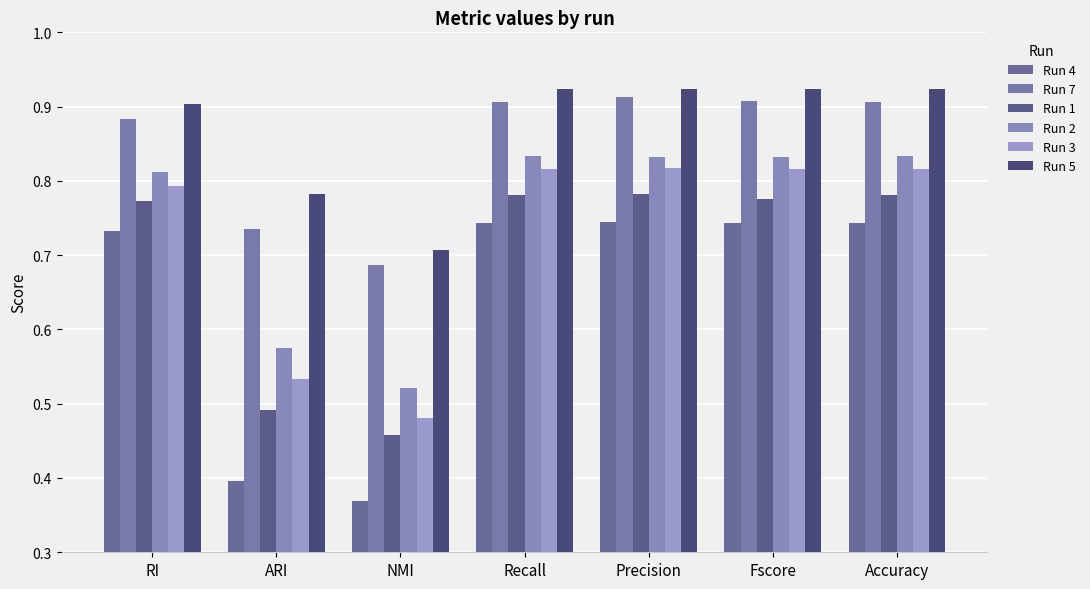

How many Run 4 values are between 0 and 1?

7